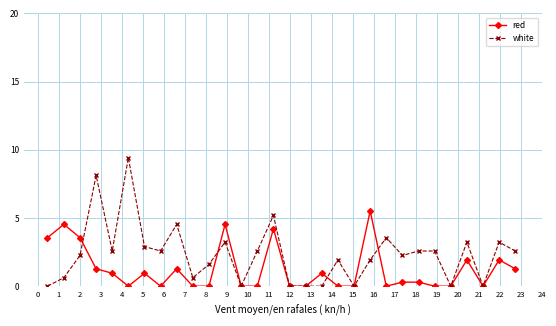

True or false: white has more than 1 interior local peaks.

True